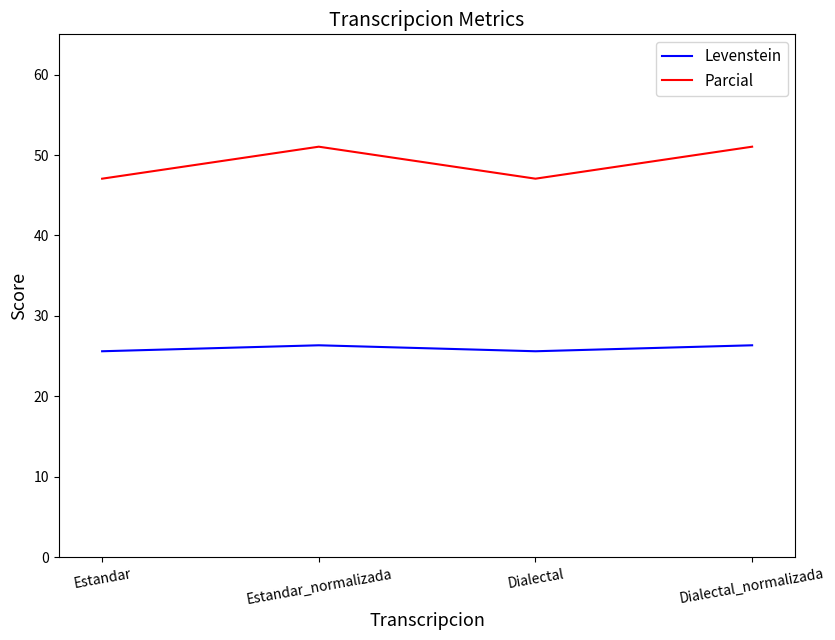

What position from the left is Dialectal_normalizada?

4